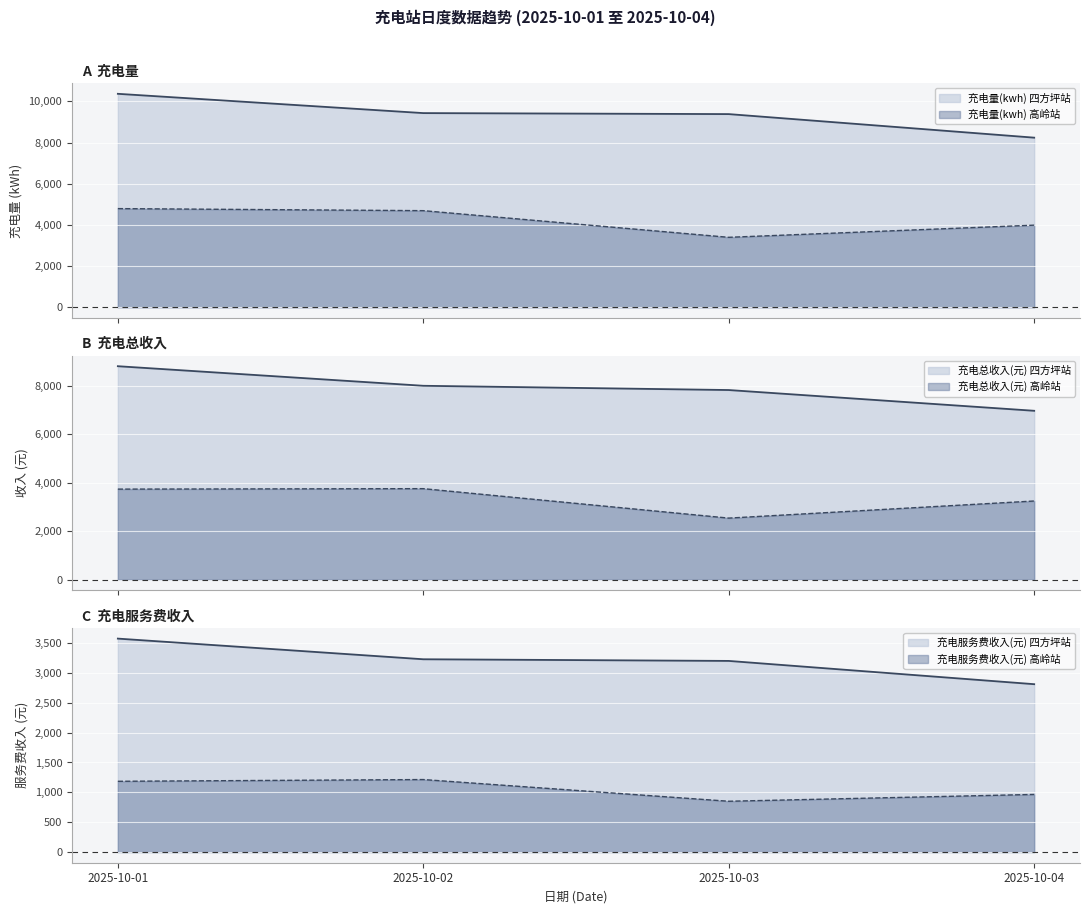

Which series has the largest total across all categories?

充电量(kwh)_四方坪站